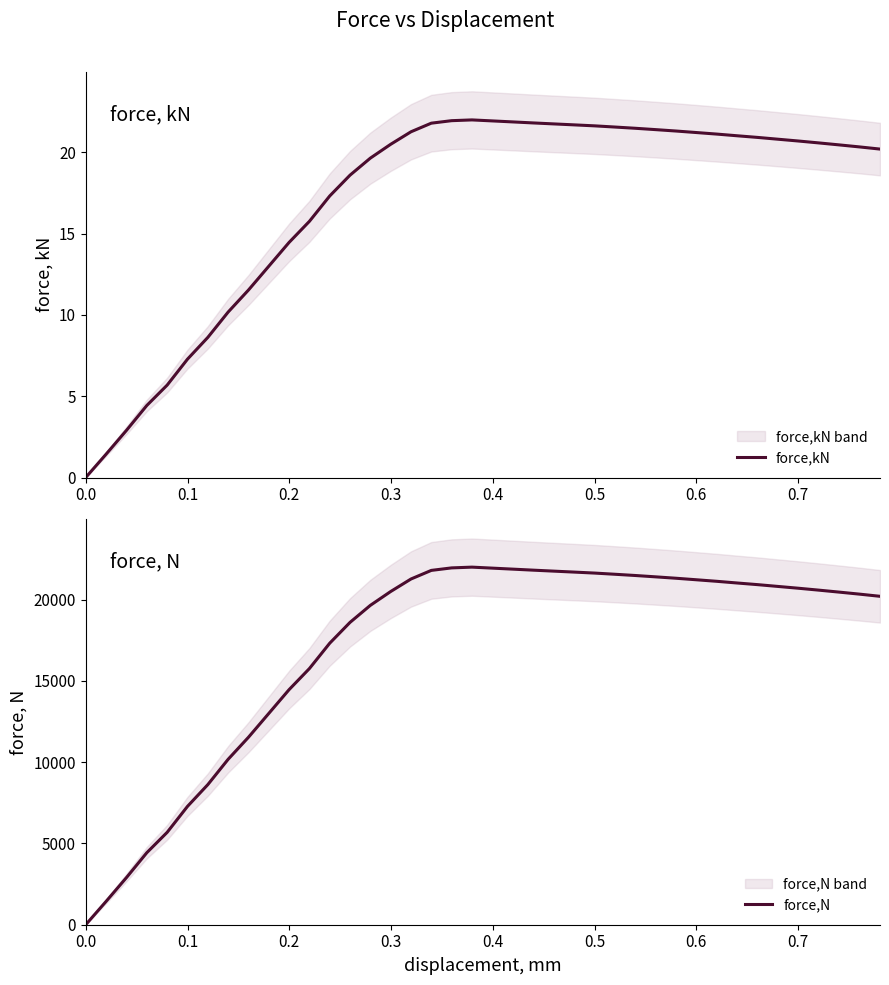

Is this an area chart (filled region under the line)?

No